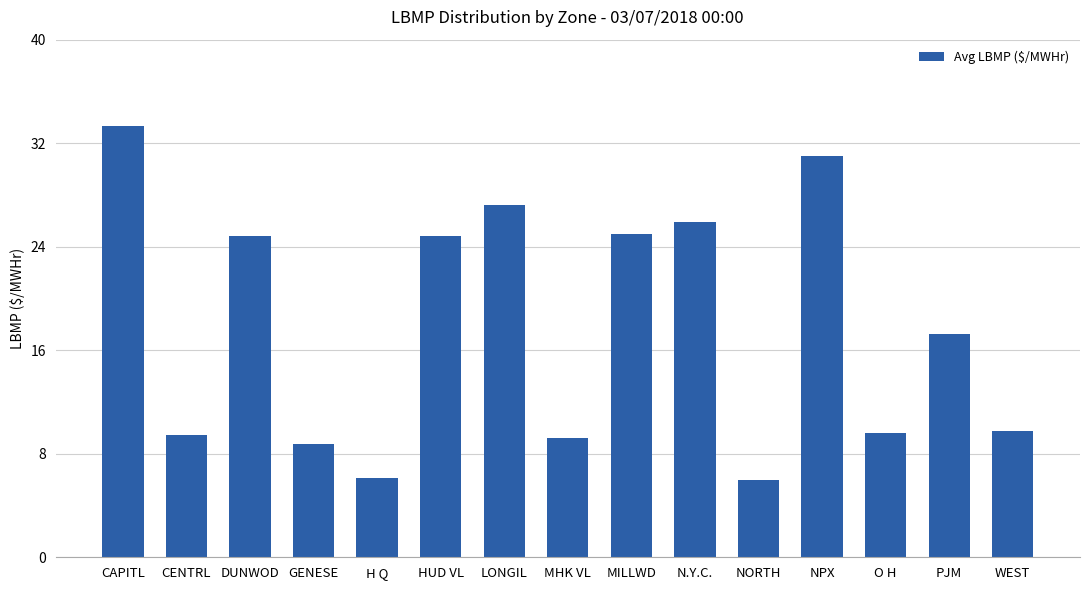

How many series are shown in this chart?

1